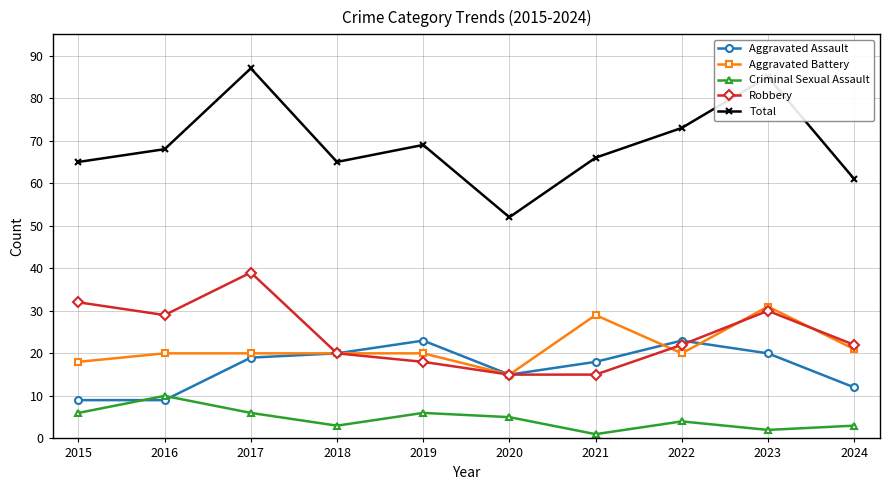

Between 2017 and 2022, which series saw the biggest shift?

Robbery